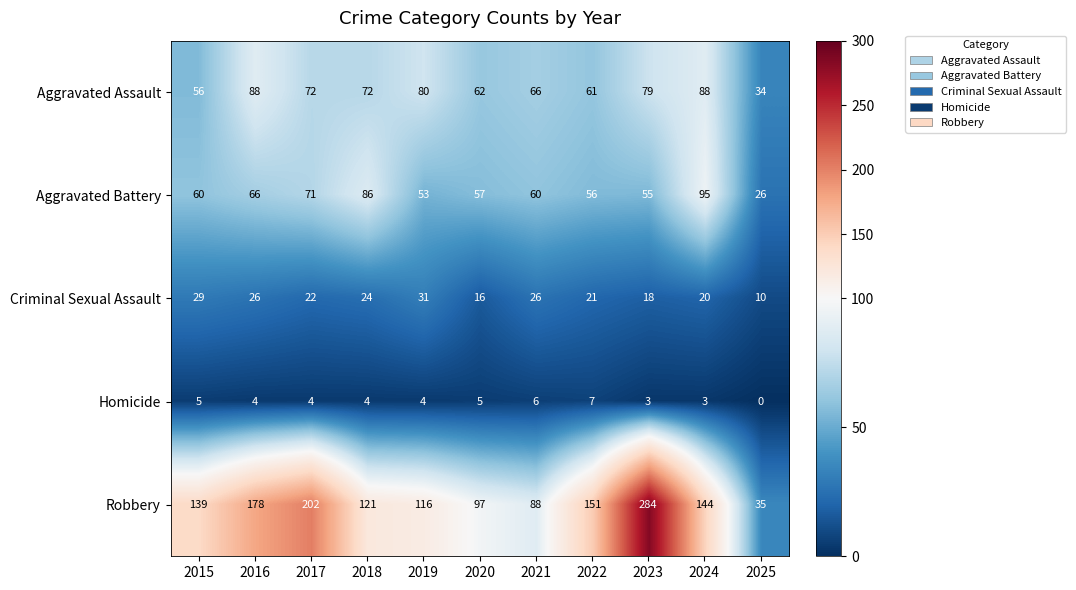

What is the spread (max minus min) of values at 2023?

281